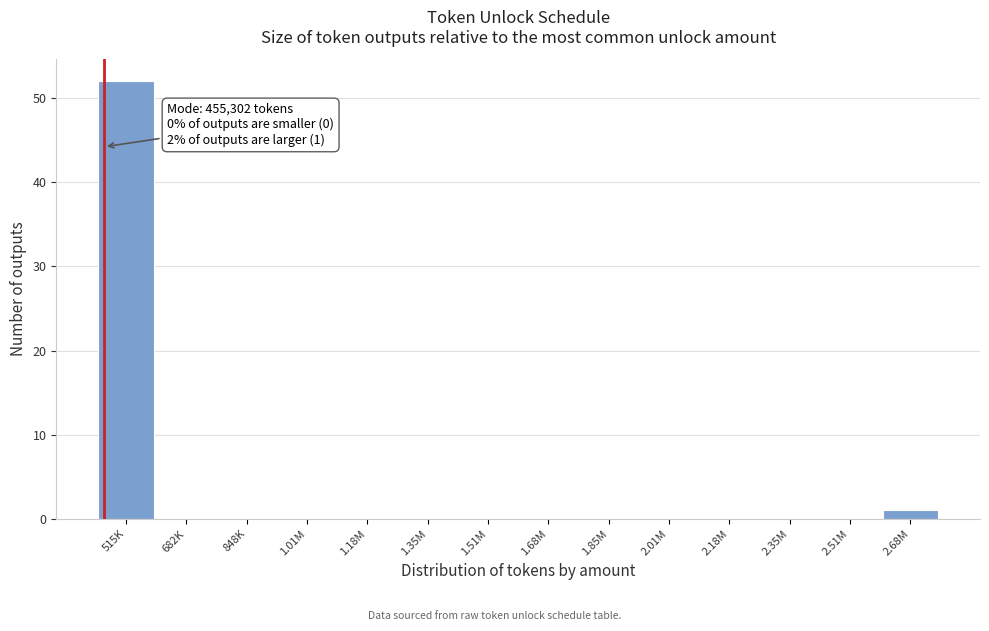

Reading left to right, transcribe all the data shown in this chart.

515K=52	682K=0	848K=0	1.01M=0	1.18M=0	1.35M=0	1.51M=0	1.68M=0	1.85M=0	2.01M=0	2.18M=0	2.35M=0	2.51M=0	2.68M=1